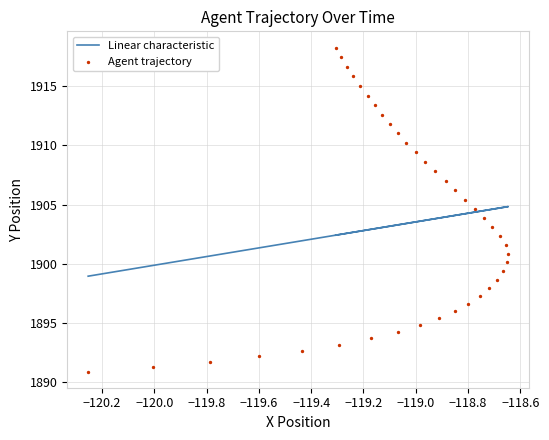

What are all the series names shown in the legend?

Linear characteristic, Agent trajectory